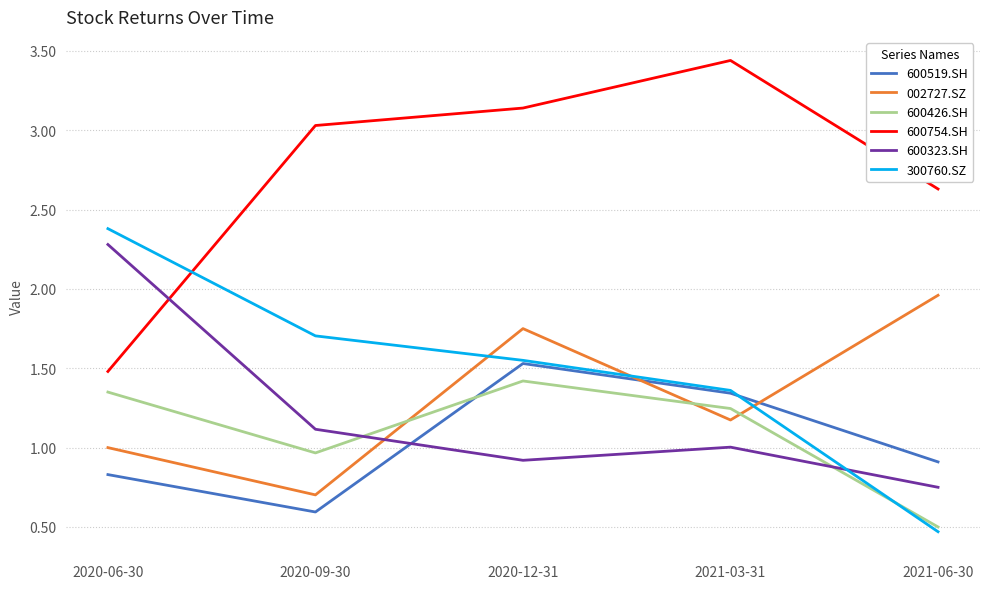

What position from the right is 2020-09-30?

4